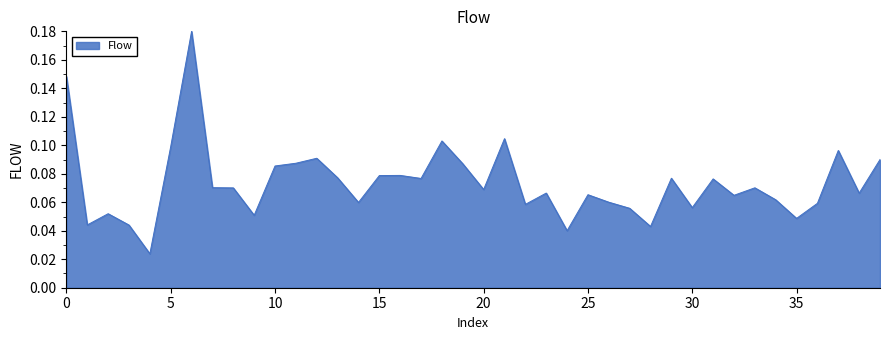

At which category does the chart reach its minimum across all series?

4